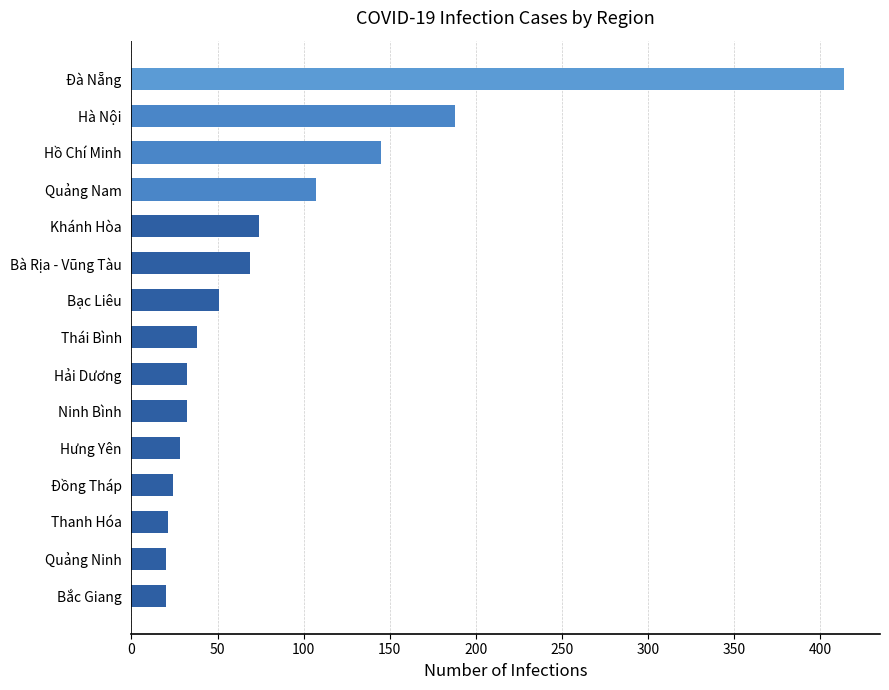

What is the average value?

84